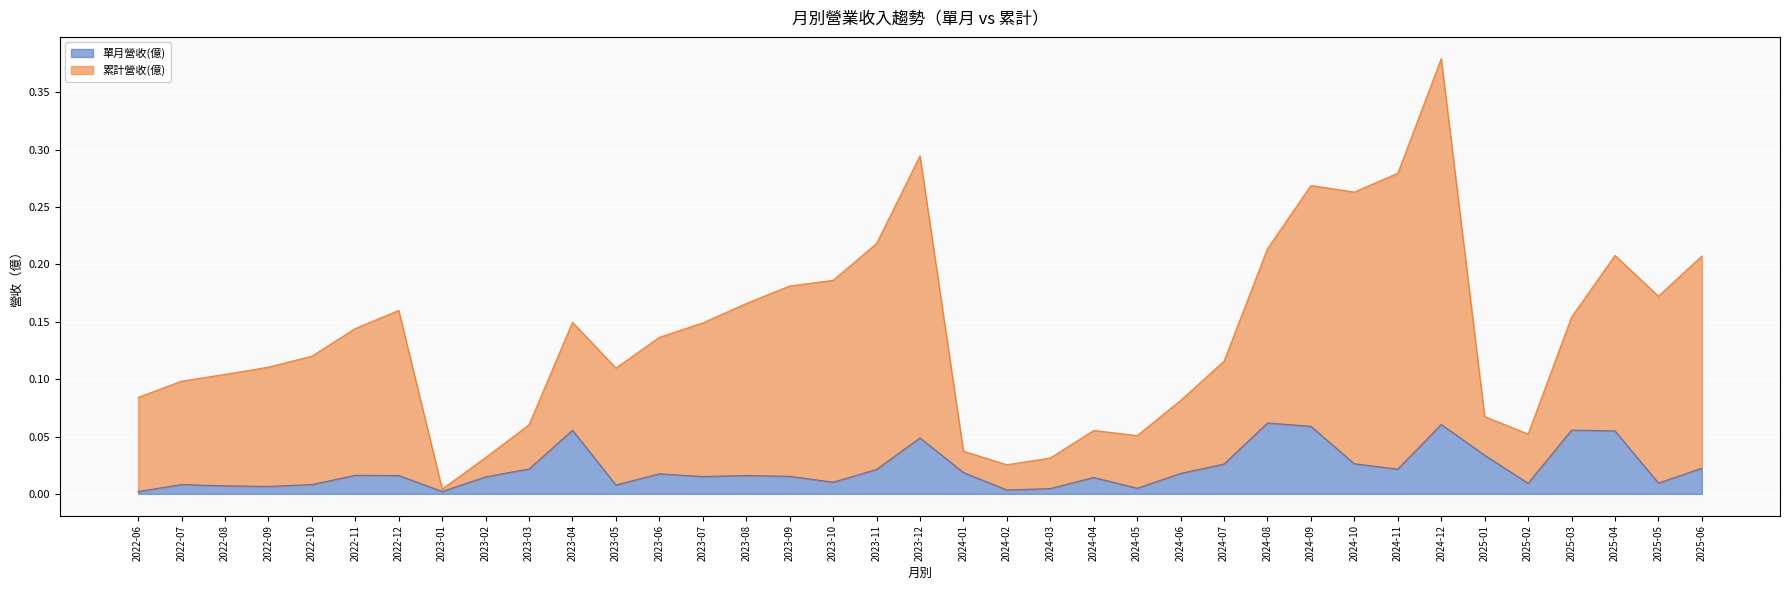

True or false: 單月營收(億) has a value of 0.0 at 2024-10.

True